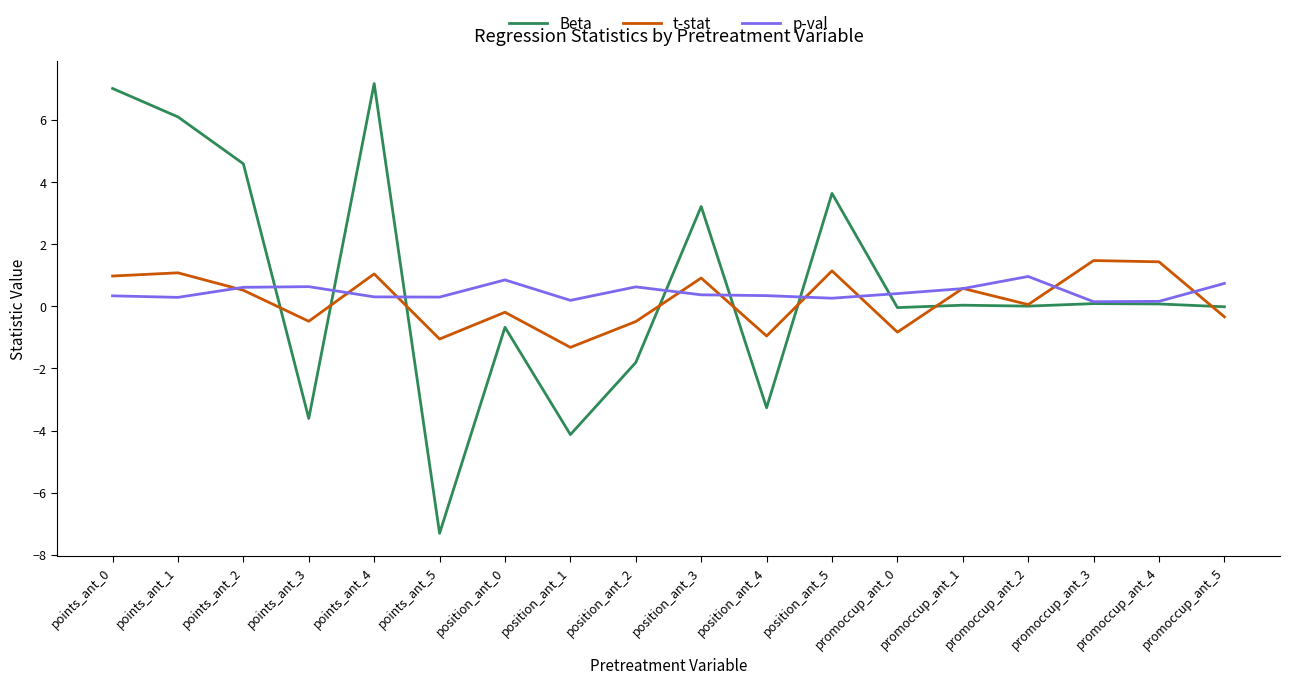

How many categories are shown in the chart?

18